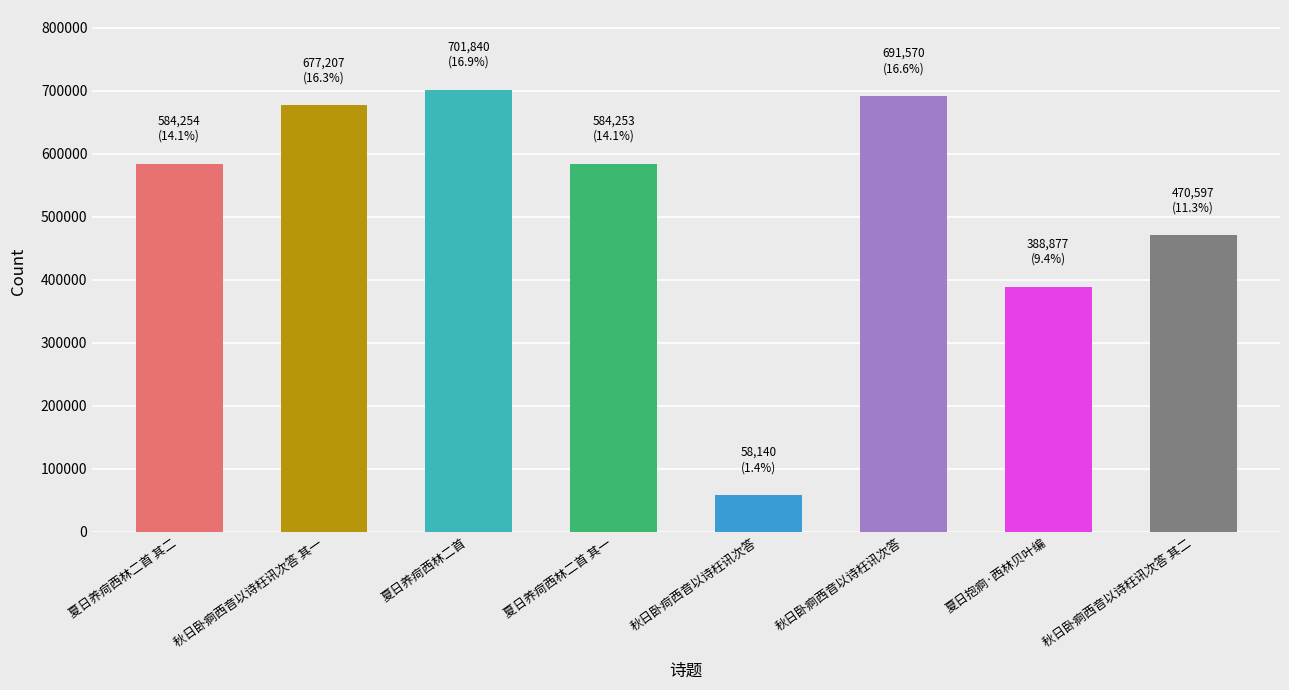

What is the value of the 5th bar from the left?

58140